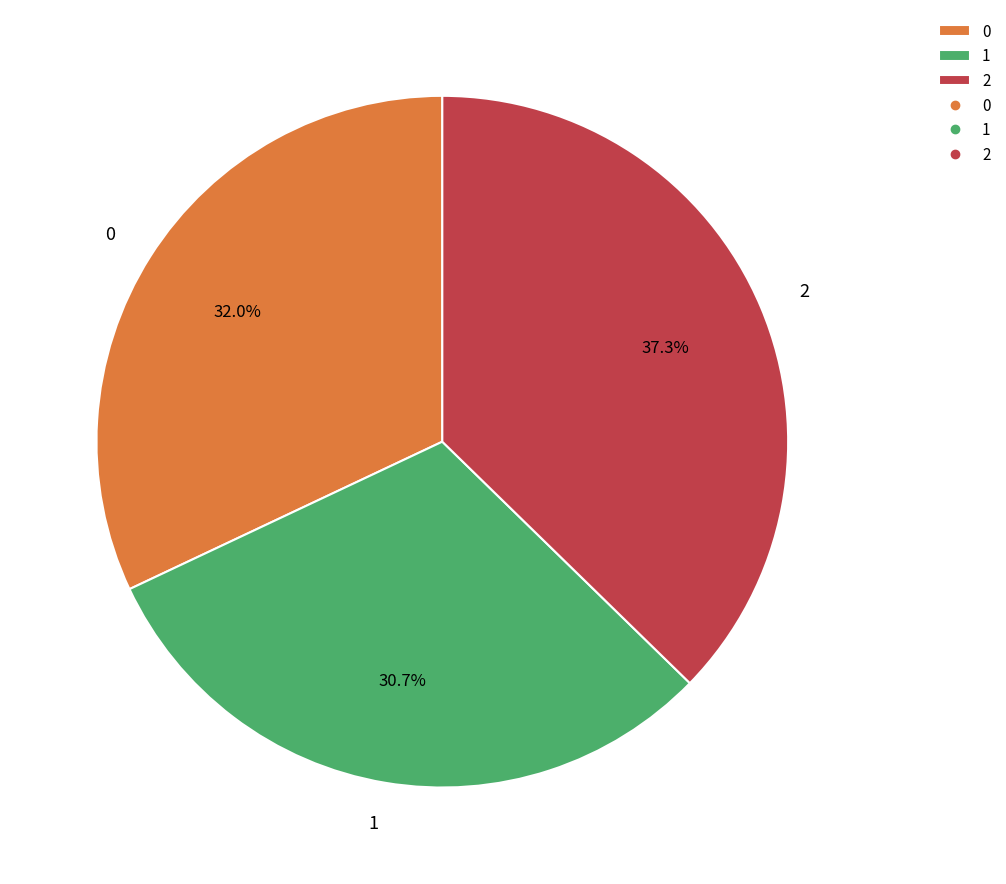

Rank the categories by value from lowest to highest.

1, 0, 2